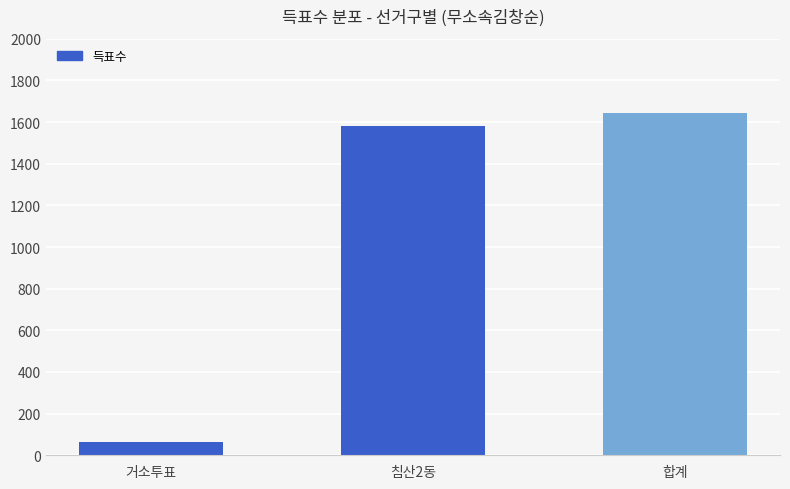

Does the chart contain any negative values?

No